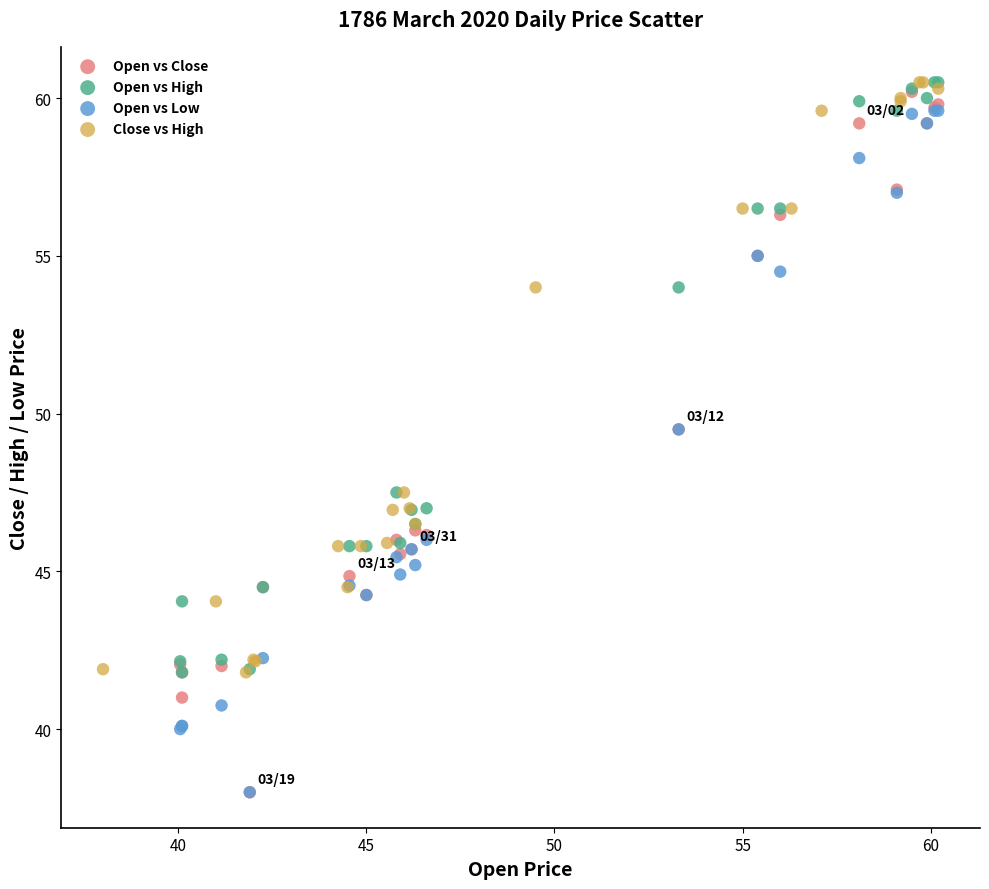

What are all the series names shown in the legend?

Open vs Close, Open vs High, Open vs Low, Close vs High